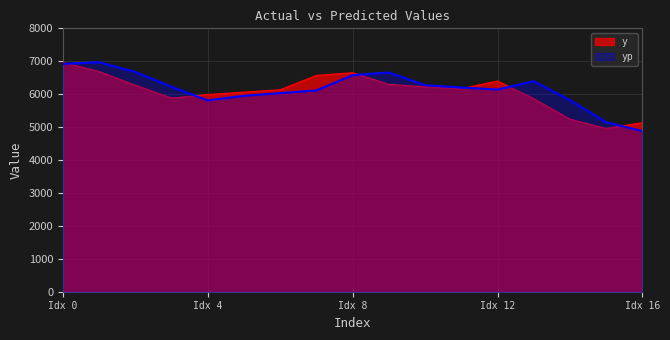

Which category has the highest value in the yp series?

1